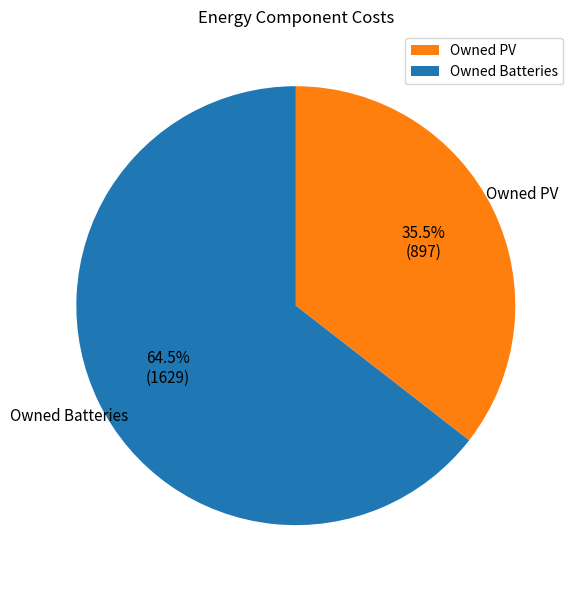

Which slice is the largest?

Owned Batteries